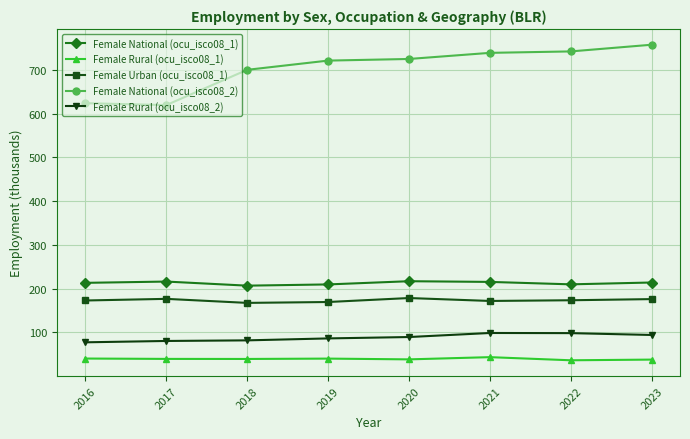

Rank the series at 2022 from lowest to highest value.

Female Rural (ocu_isco08_1), Female Rural (ocu_isco08_2), Female Urban (ocu_isco08_1), Female National (ocu_isco08_1), Female National (ocu_isco08_2)